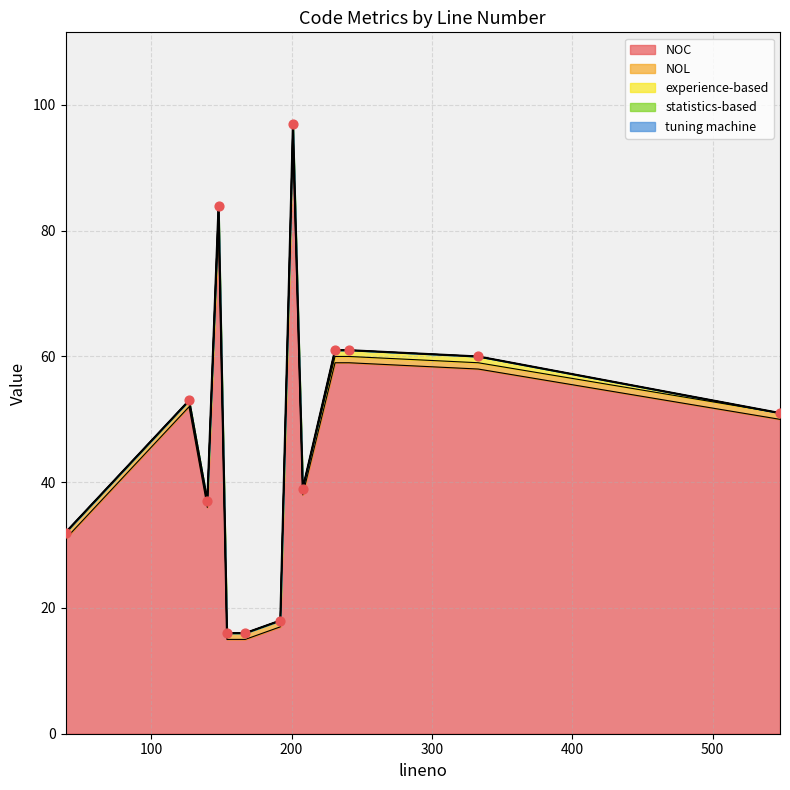

Which series has the largest Y range (max minus min)?

NOC